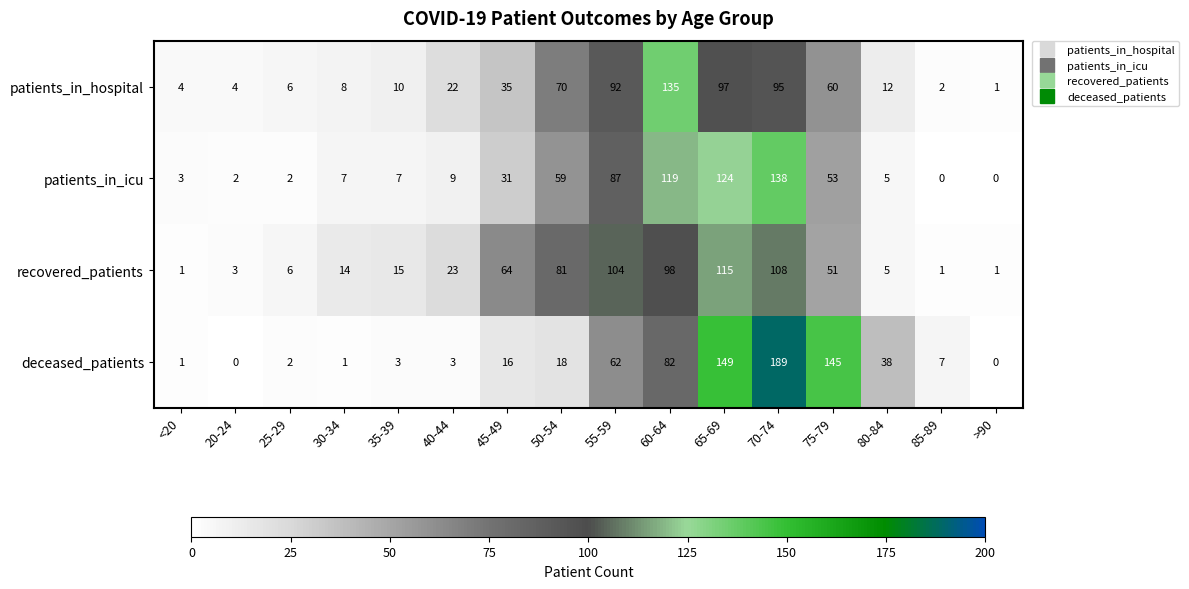

Which series has the largest total across all categories?

deceased_patients